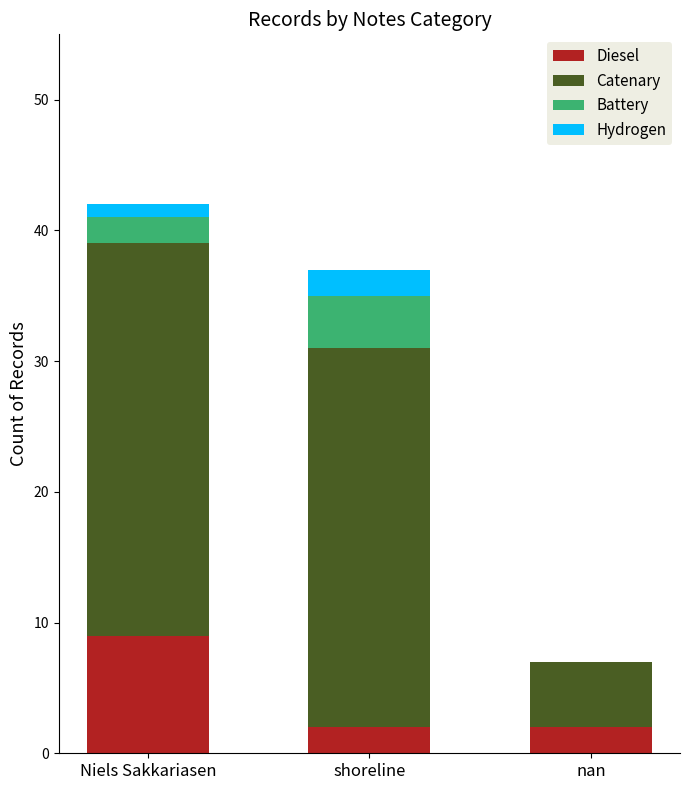

What is the highest value of the Diesel series?

9